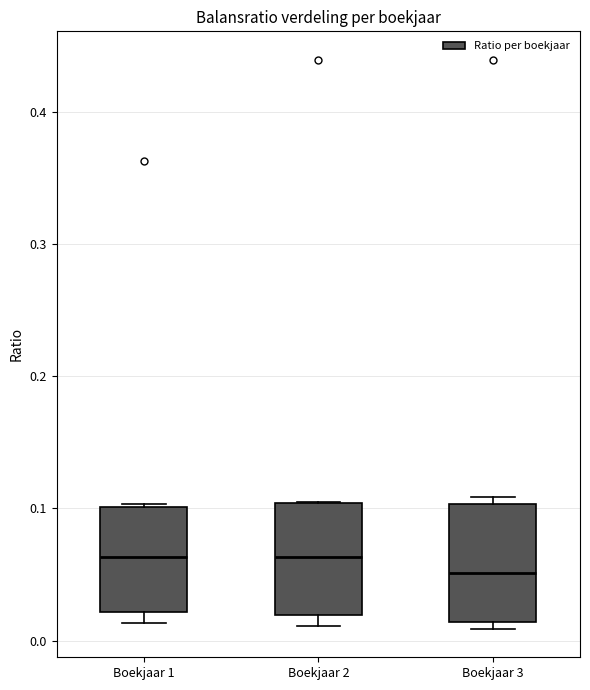

Where is the lower edge of the box for Boekjaar 3 on the y-axis? The values are not printed on the chart, so give them approximately, as read against the axis.

0.01